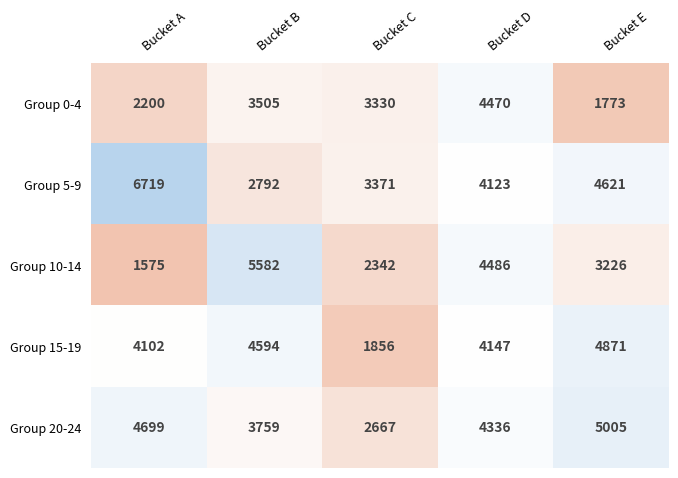

Reading left to right, transcribe all the data shown in this chart.

Group 0-4: 2200	3505	3330	4470	1773
Group 5-9: 6719	2792	3371	4123	4621
Group 10-14: 1575	5582	2342	4486	3226
Group 15-19: 4102	4594	1856	4147	4871
Group 20-24: 4699	3759	2667	4336	5005